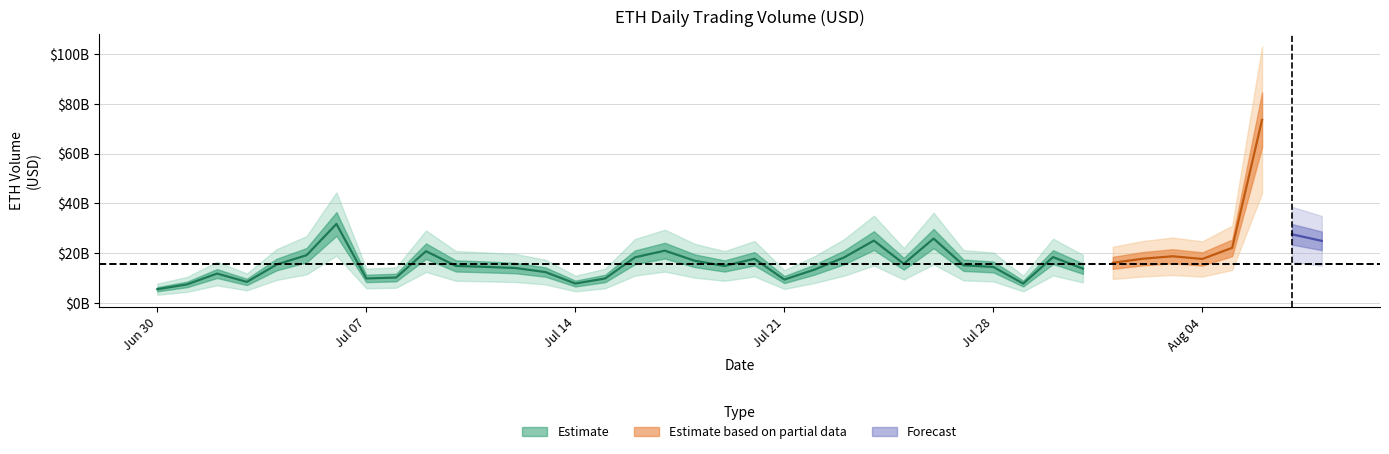

How many values exceed 15765758234?

20